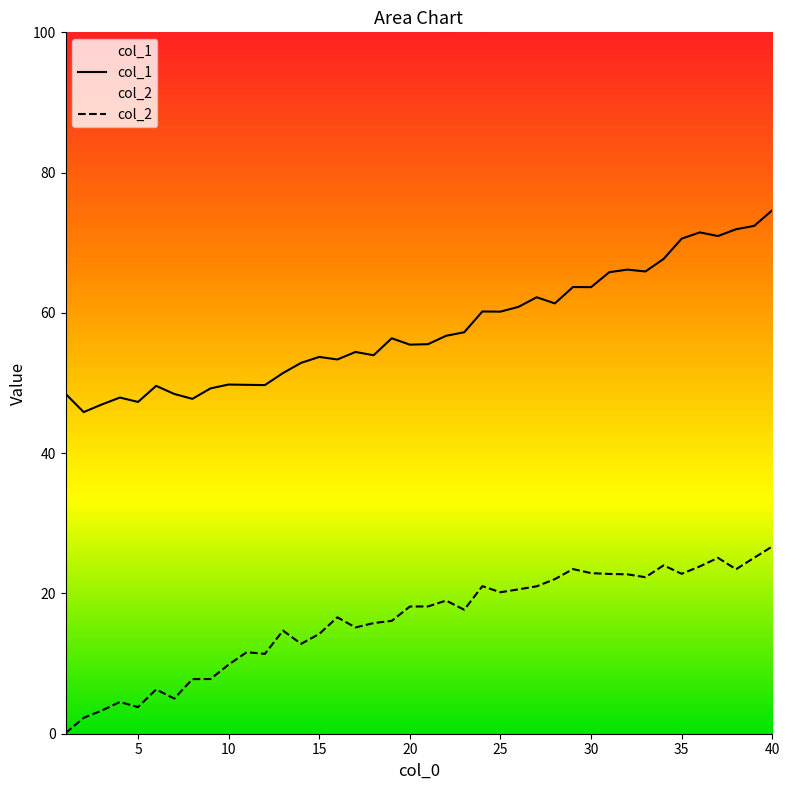

Is it true that col_1 equals 74.6 at 40?

True